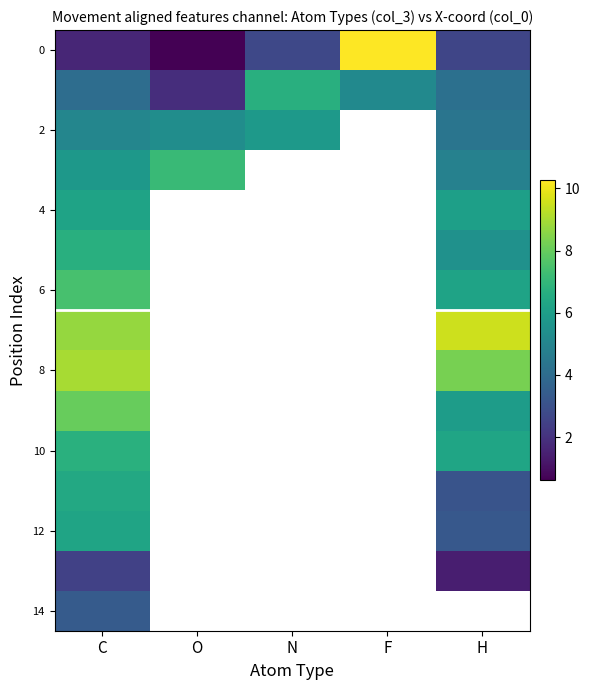

What value does the 12 series have at H?

3.3